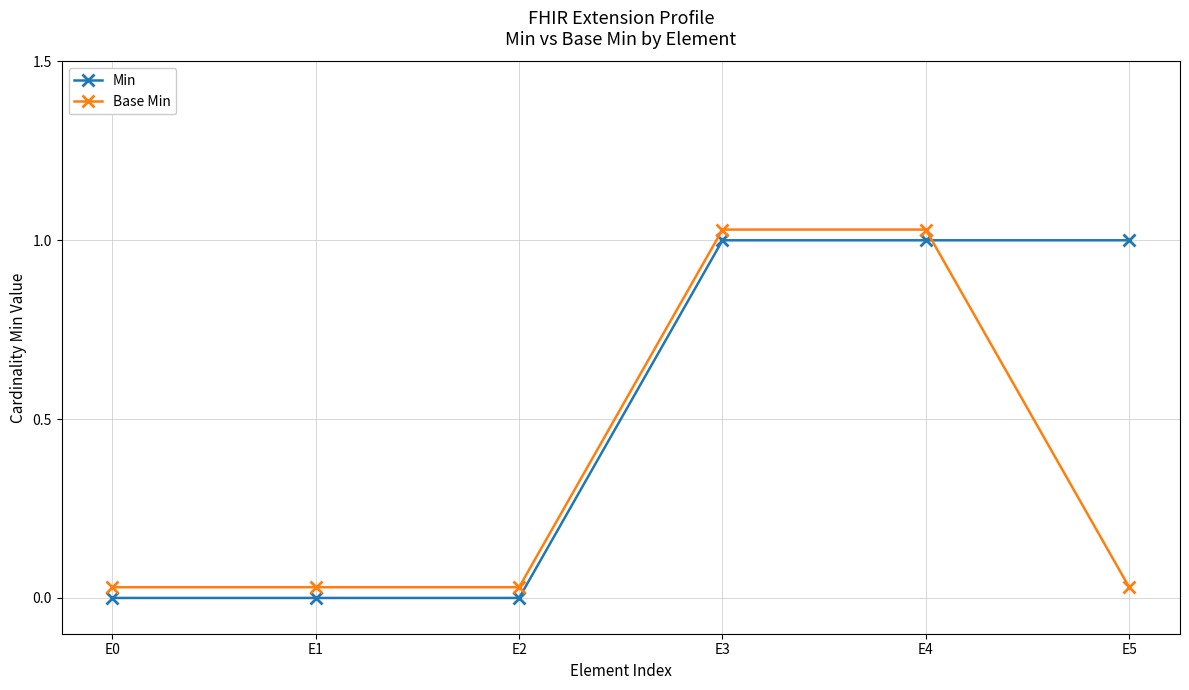

Count the number of categories in the chart.

6